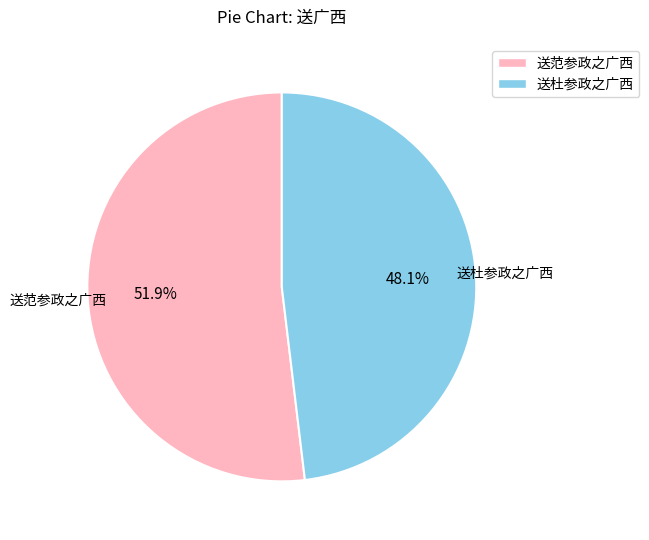

Does 送杜参政之广西 represent more than half of the total?

No